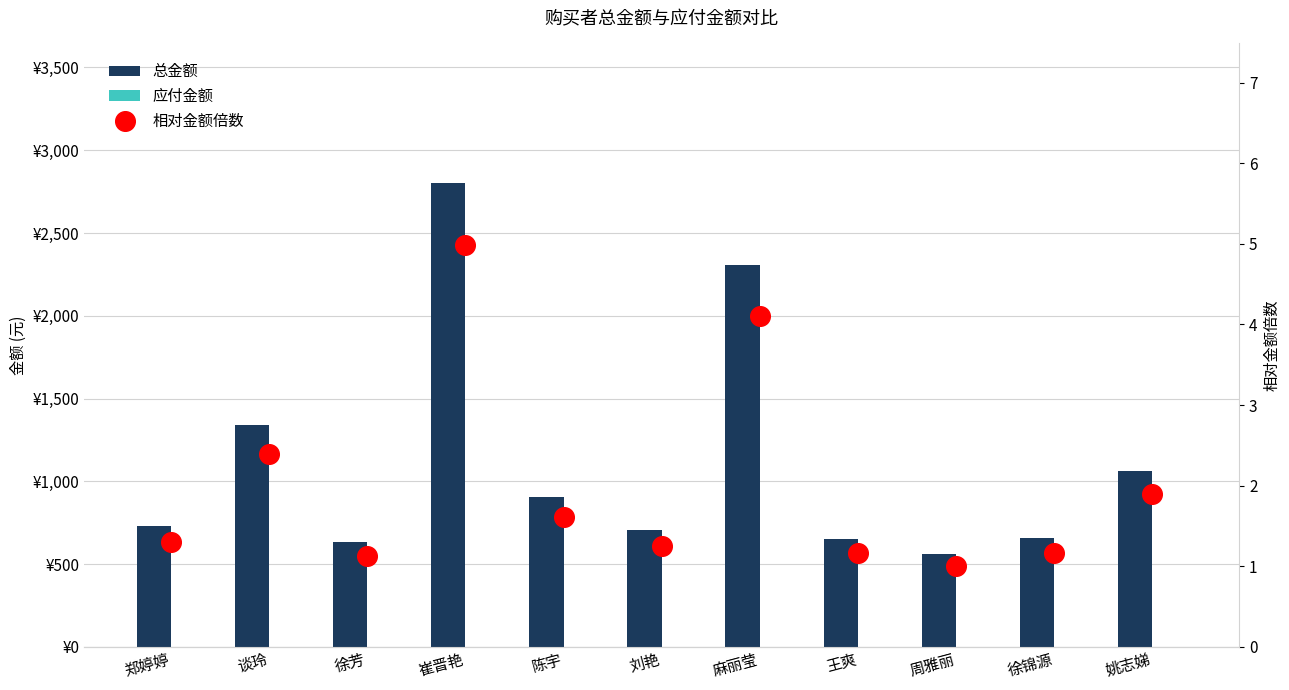

What are all the series names shown in the legend?

总金额, 应付金额, 相对金额倍数